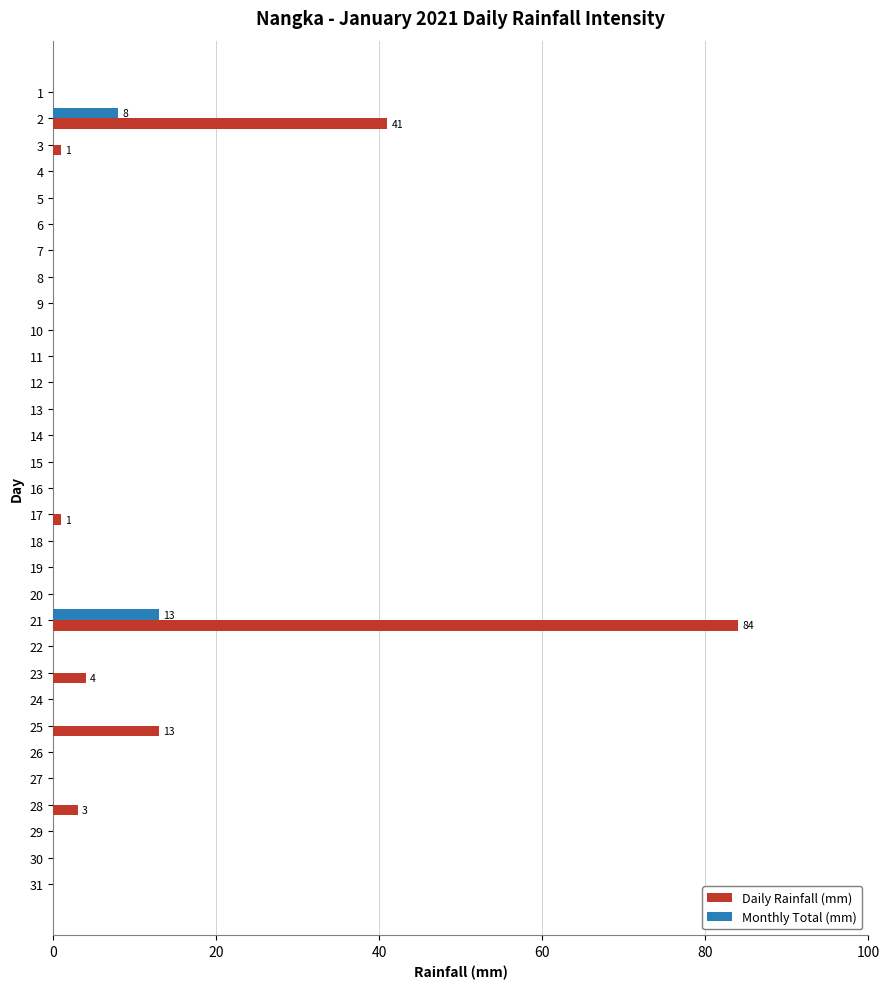

Which series changed the most between 21 and 22?

Daily Rainfall (mm)